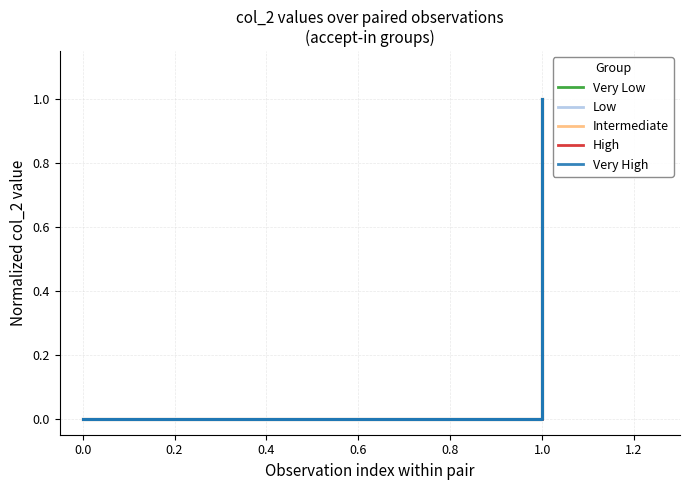

Where is Very Low nearest to the value 0?

−0.2